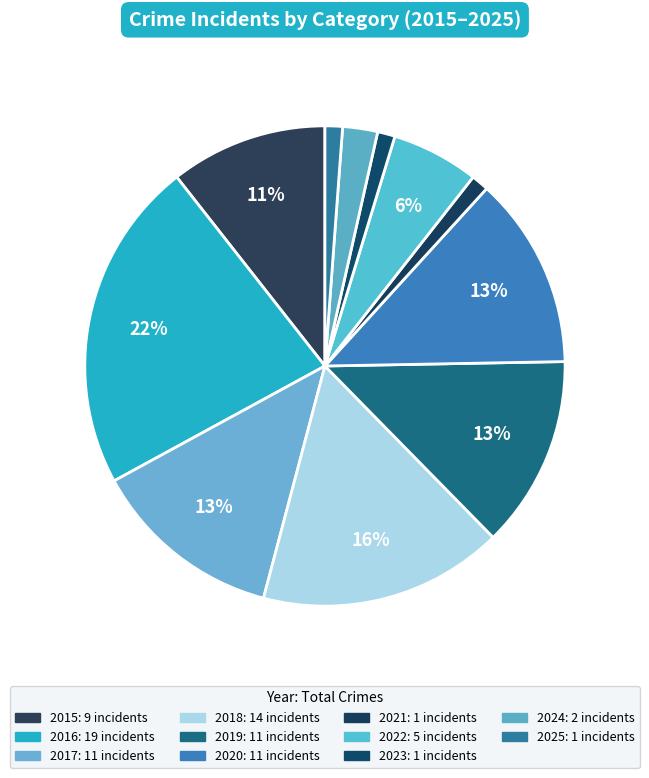

The 2020 slice represents 2% of the pie. True or false?

False